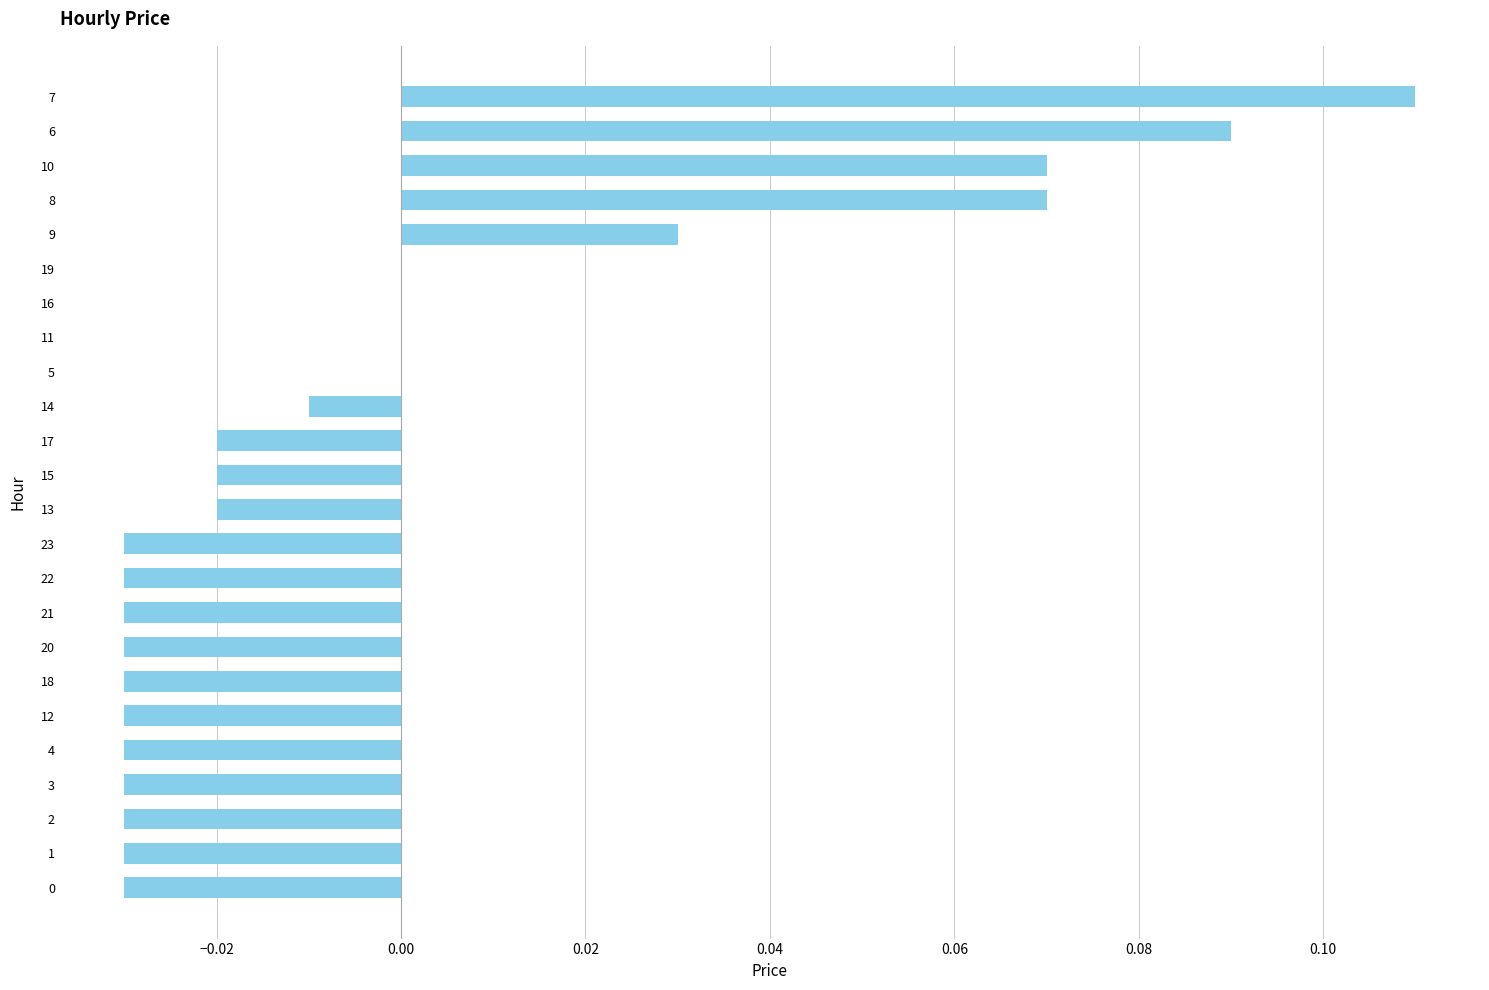

The value at 16 is 0.0. True or false?

True